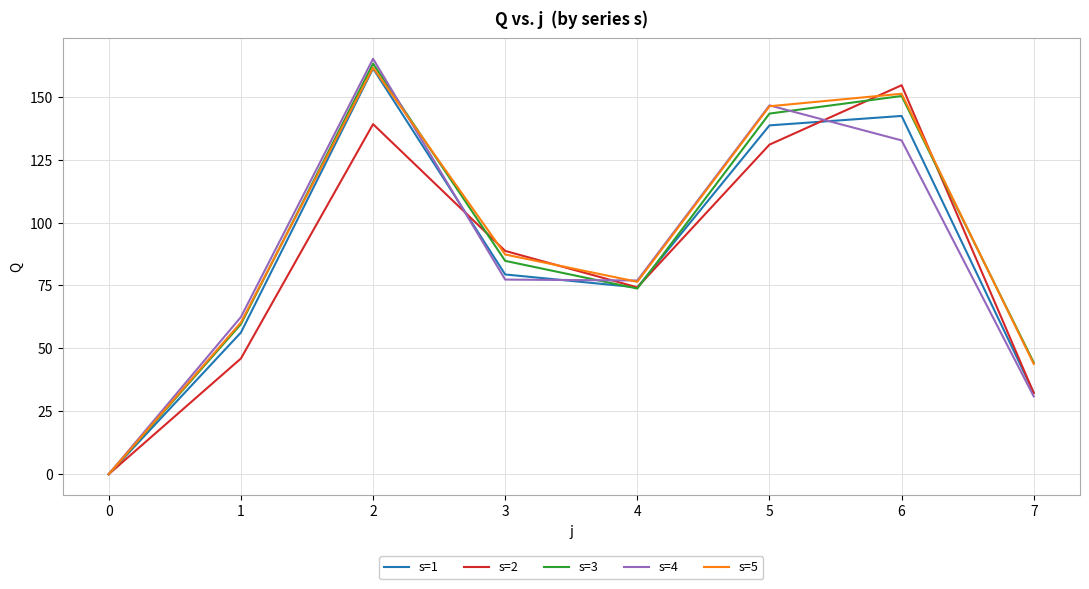

Between 2 and 5, which series saw the biggest shift?

s=1